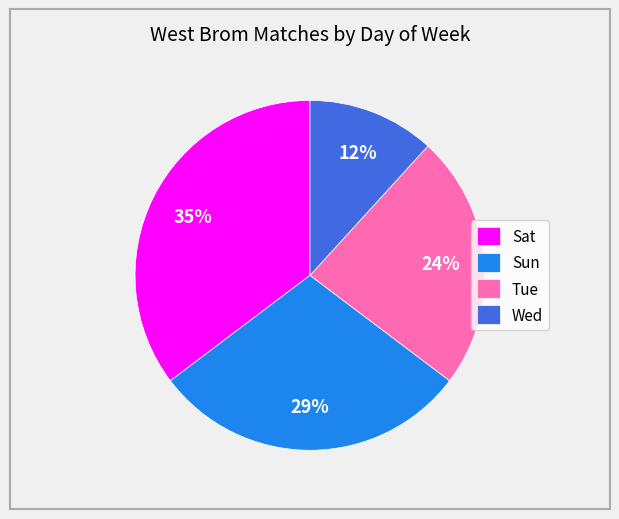

True or false: Sun accounts for 29% of the total.

True